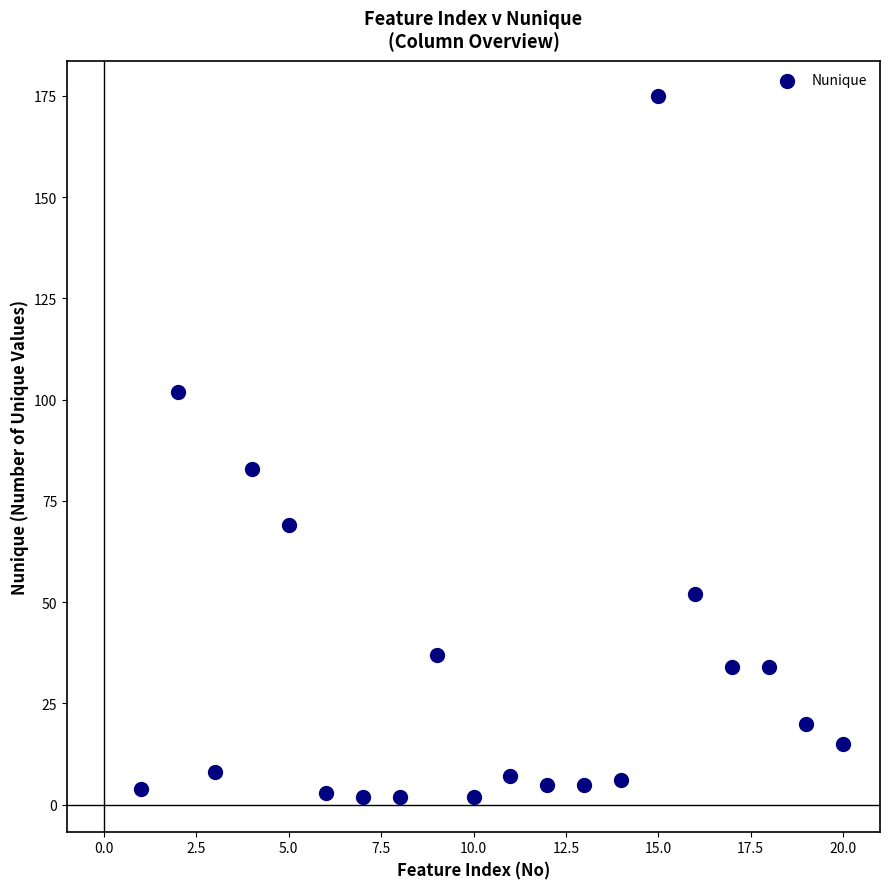

What Y value in the scatter plot is closest to 88?

83